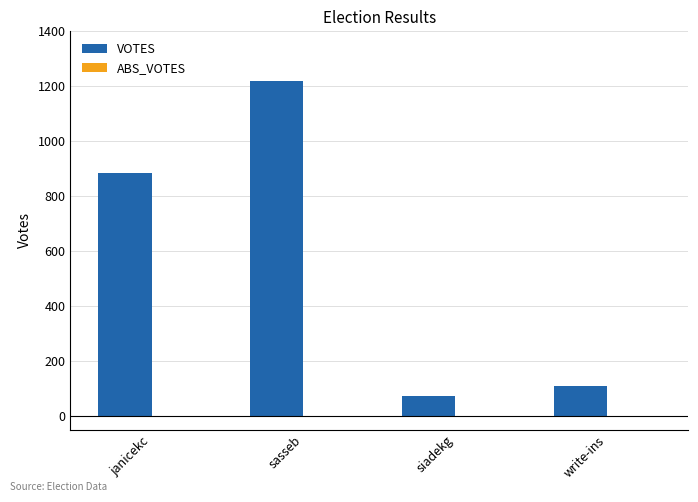

What is the change in value from sasseb to siadekg?

-1144